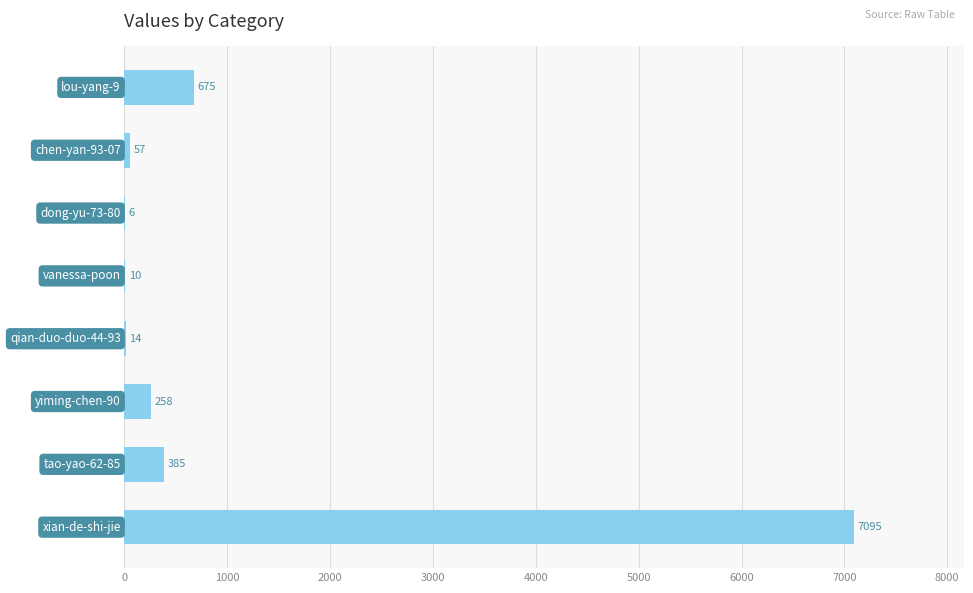

What is the maximum value shown in the chart?

7095